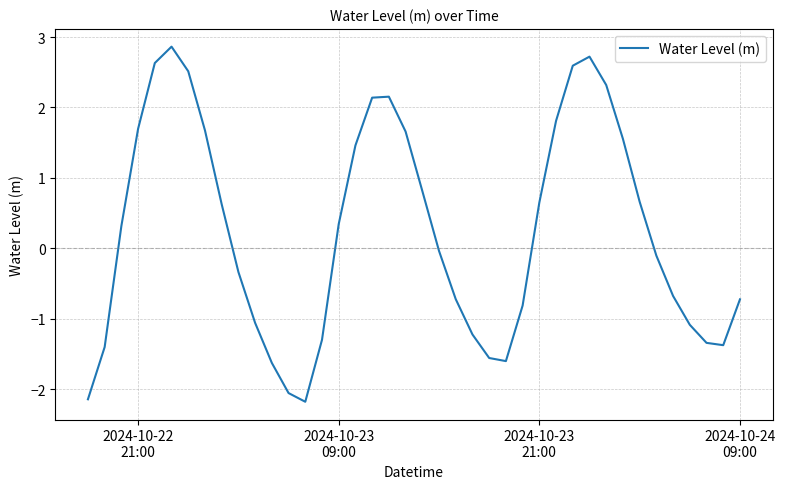

What is the difference between the maximum and minimum values?

5.0